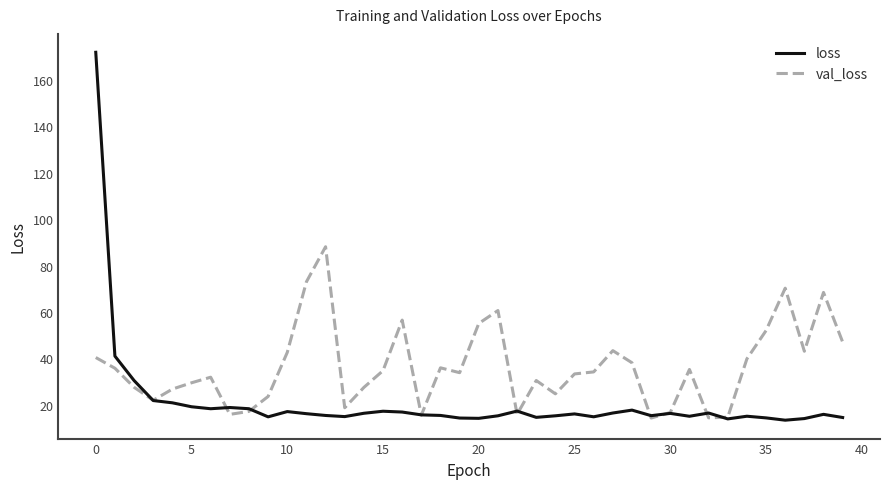

What is the average value of the val_loss series?

36.3